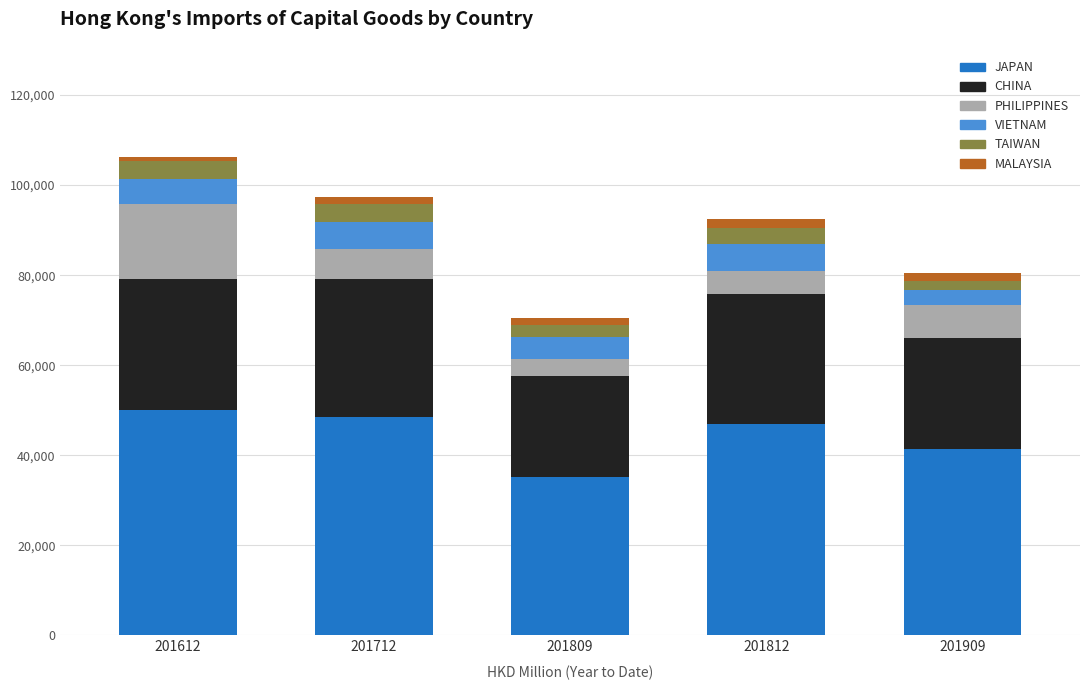

The JAPAN series shows 14907.7 at 201909. True or false?

False